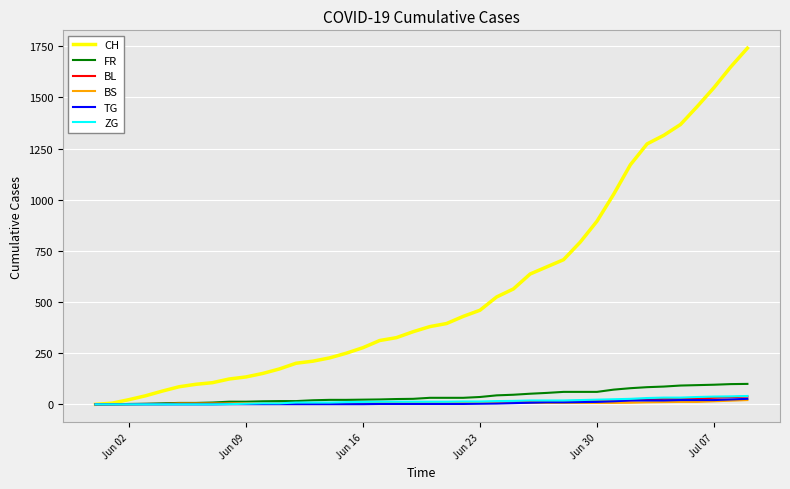

What is the greatest value displayed?

1741